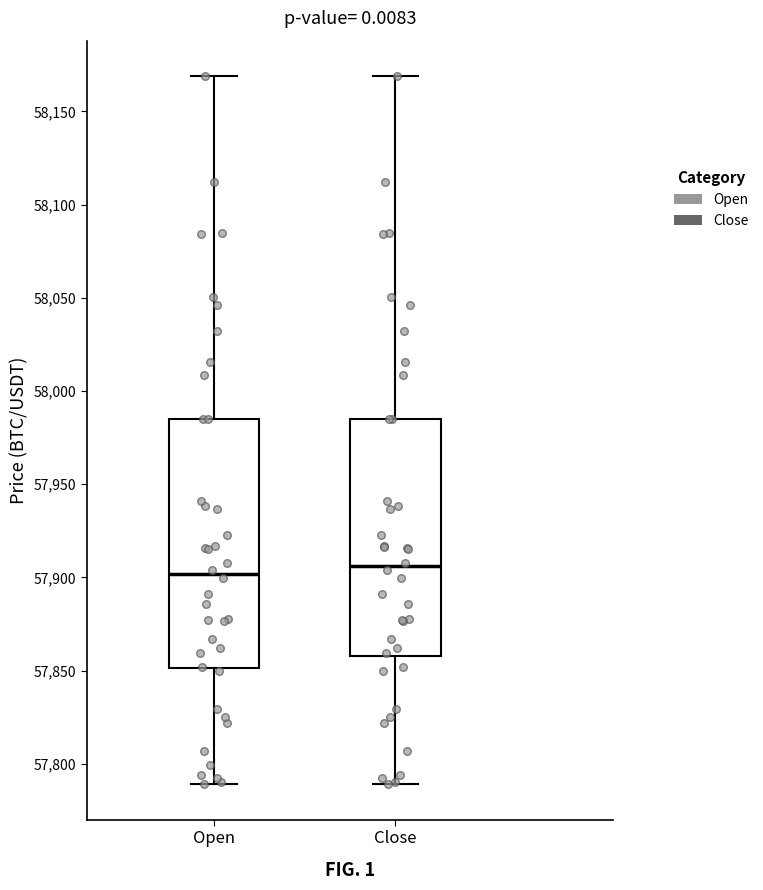

Comparing the boxes themselves (not the whiskers), which one is the tallest?

Open